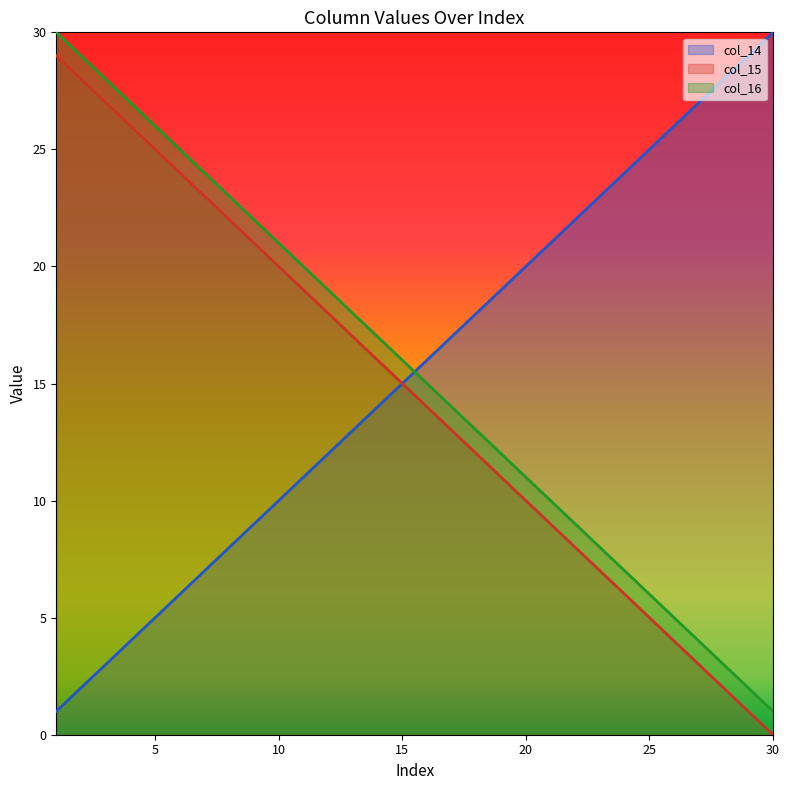

Reading left to right, list all the values displayed in this chart.

col_14: 1	2	3	4	5	6	7	8	9	10	11	12	13	14	15	16	17	18	19	20	21	22	23	24	25	26	27	28	29	30
col_15: 29	28	27	26	25	24	23	22	21	20	19	18	17	16	15	14	13	12	11	10	9	8	7	6	5	4	3	2	1	0
col_16: 30	29	28	27	26	25	24	23	22	21	20	19	18	17	16	15	14	13	12	11	10	9	8	7	6	5	4	3	2	1